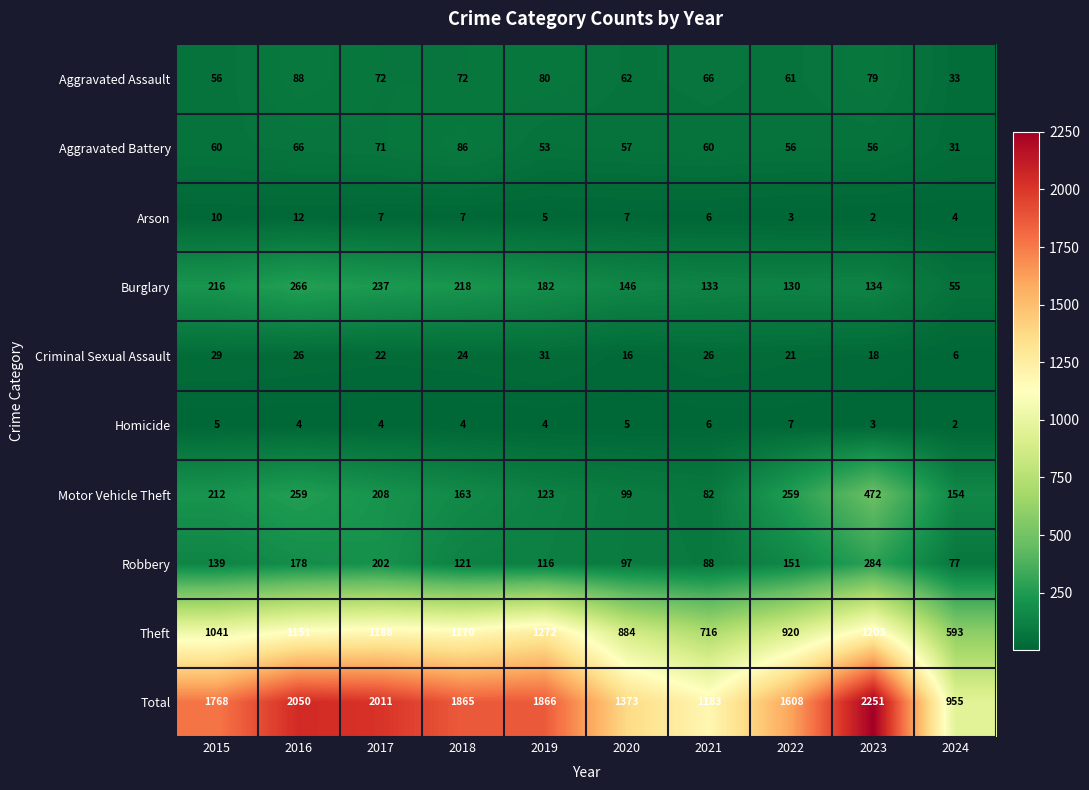

List the series in order of their peak value, highest first.

Total, Theft, Motor Vehicle Theft, Robbery, Burglary, Aggravated Assault, Aggravated Battery, Criminal Sexual Assault, Arson, Homicide